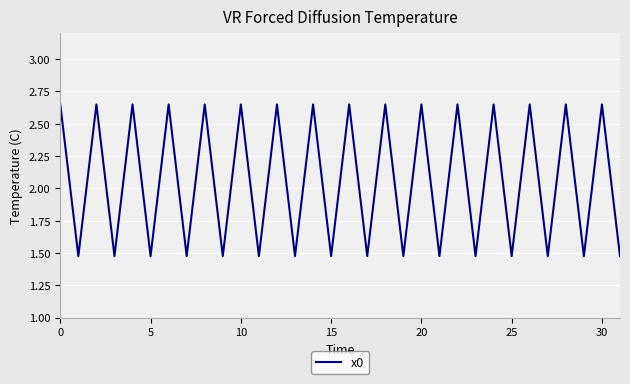

What is the difference between the maximum and minimum values?

1.2